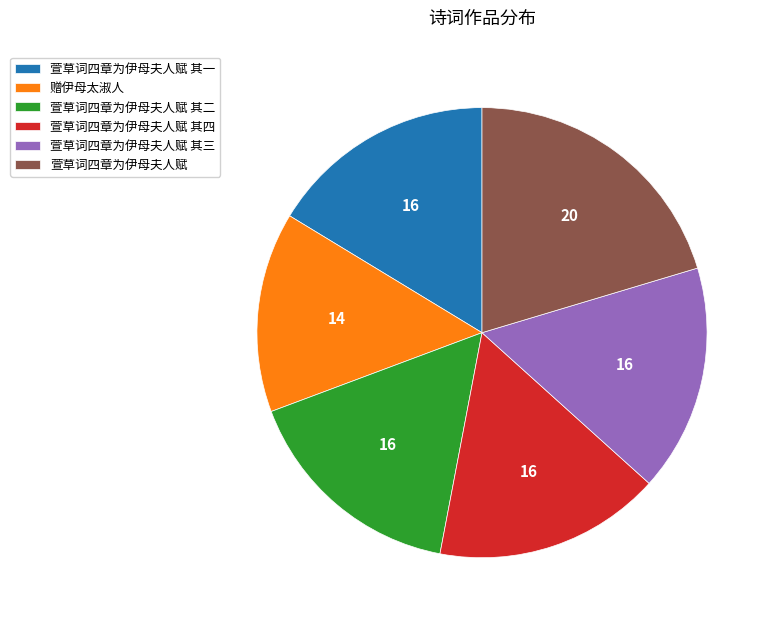

Which category has the biggest portion of the pie?

萱草词四章为伊母夫人赋